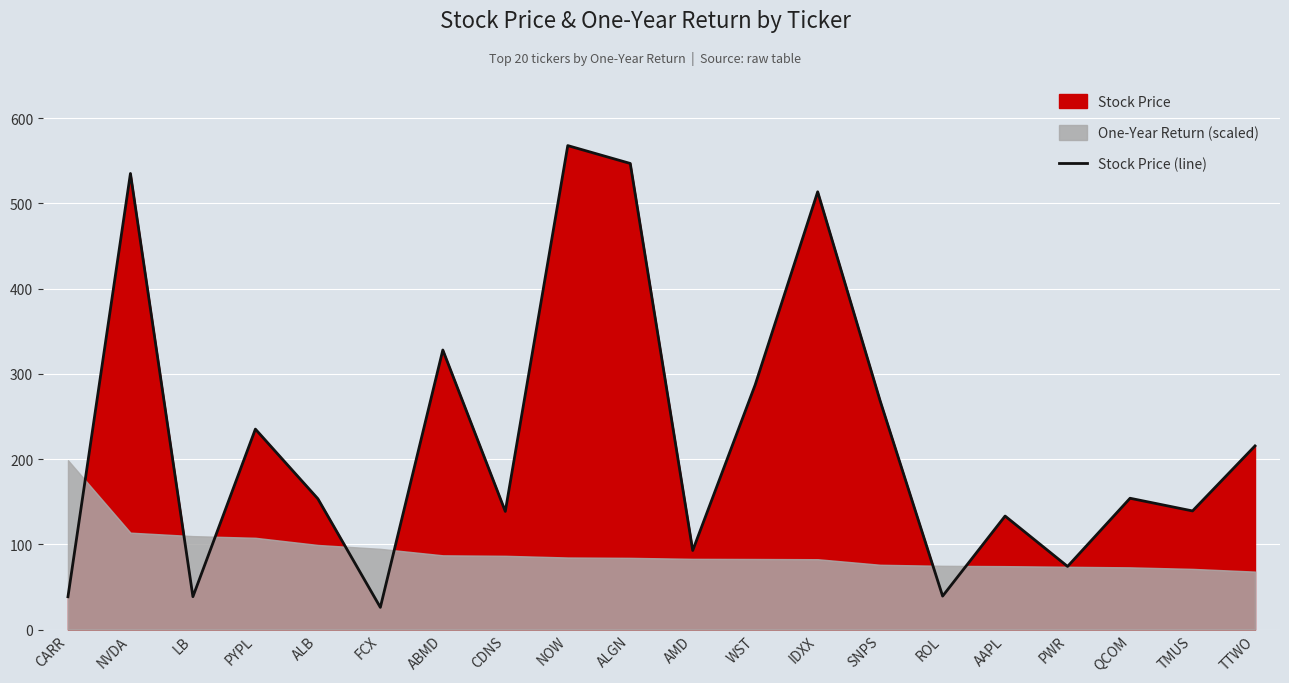

List the labels in order of value, largest first.

NOW, ALGN, NVDA, IDXX, ABMD, WST, SNPS, PYPL, TTWO, QCOM, ALB, TMUS, CDNS, AAPL, AMD, PWR, ROL, LB, CARR, FCX